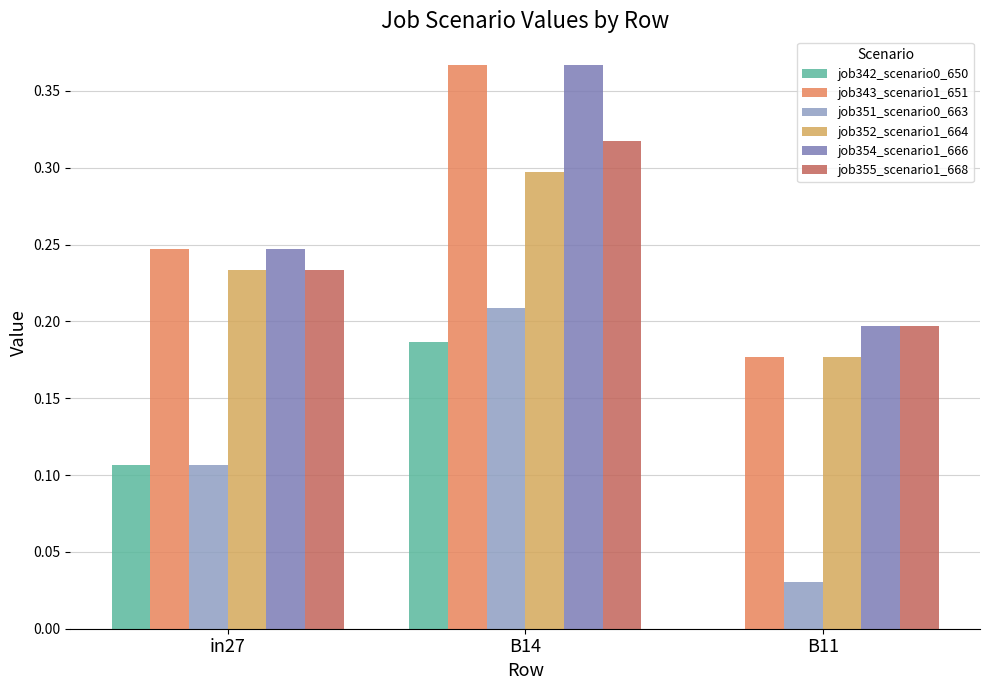

The value of job342_scenario0_650 at B14 is 0.1. True or false?

False